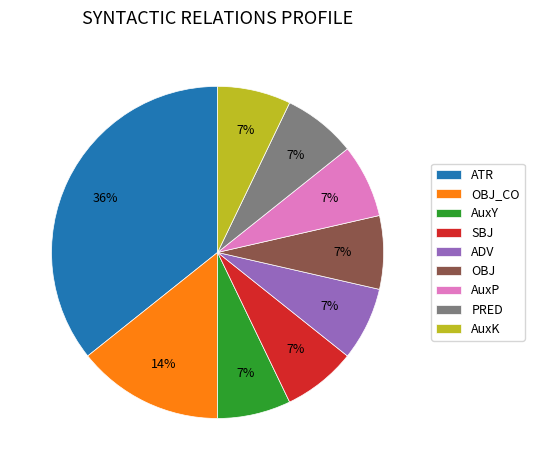

What percentage is the OBJ_CO slice, to the nearest percent?

14%